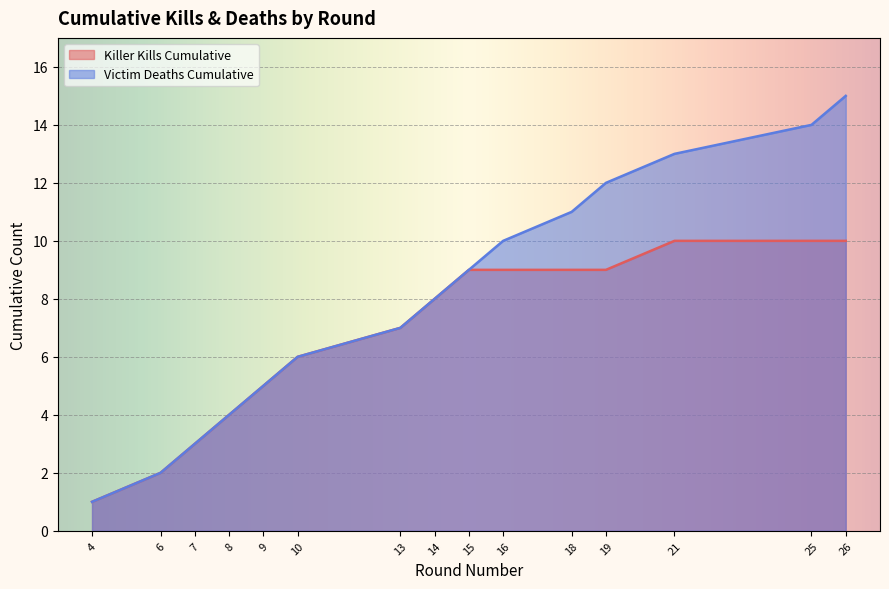

Reading left to right, list all the values displayed in this chart.

Kills per Round: 4=1	6=2	7=3	8=4	9=5	10=6	13=7	14=8	15=9	16=10	18=11	19=12	21=13	25=14	26=15
Killer Kills Cumulative: 4=1	6=2	7=3	8=4	9=5	10=6	13=7	14=8	15=9	16=9	18=9	19=9	21=10	25=10	26=10